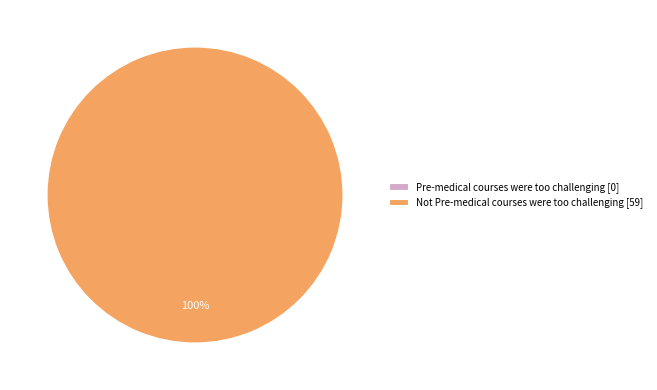

Rank the categories by value from lowest to highest.

Pre-medical courses were too challenging, Not Pre-medical courses were too challenging